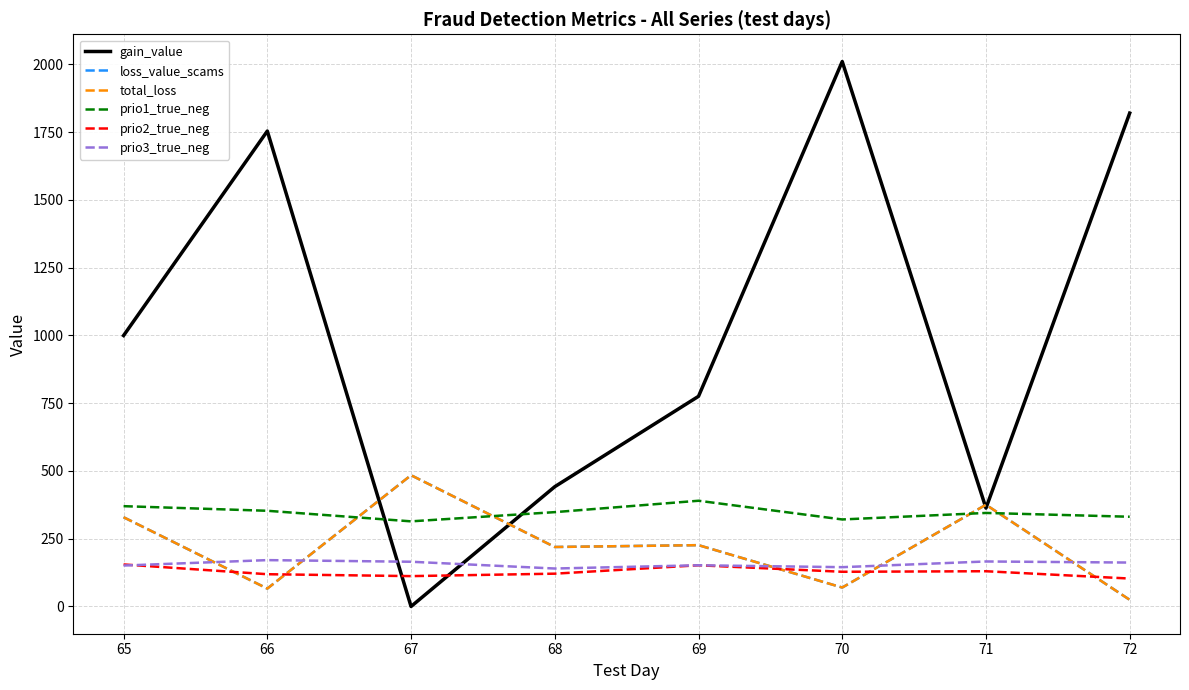

What is the difference between the highest and lowest values at 65?

848.4